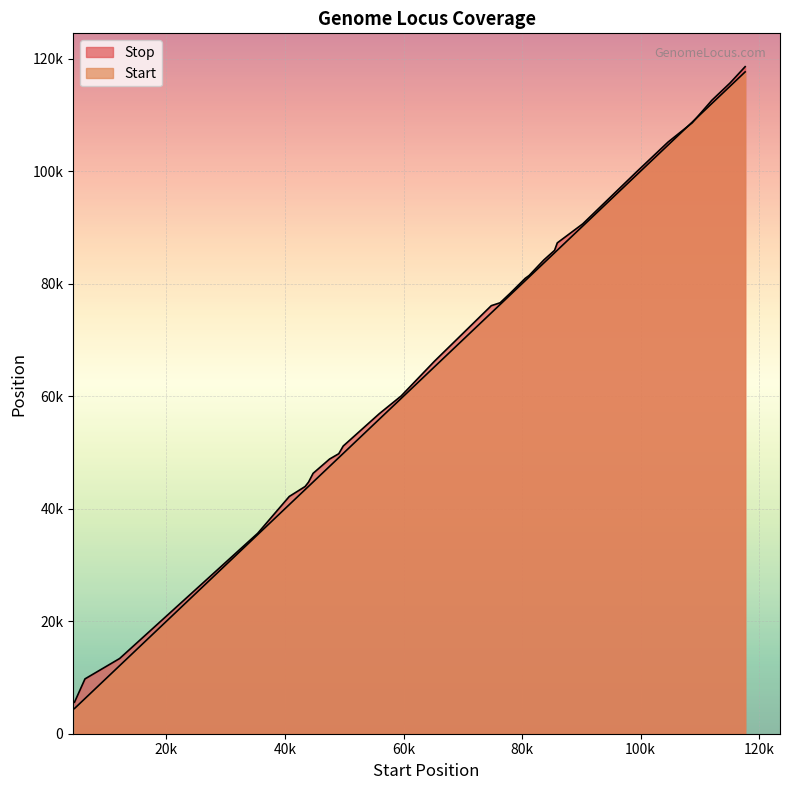

Which has a higher value, 111995 or 83653?

111995